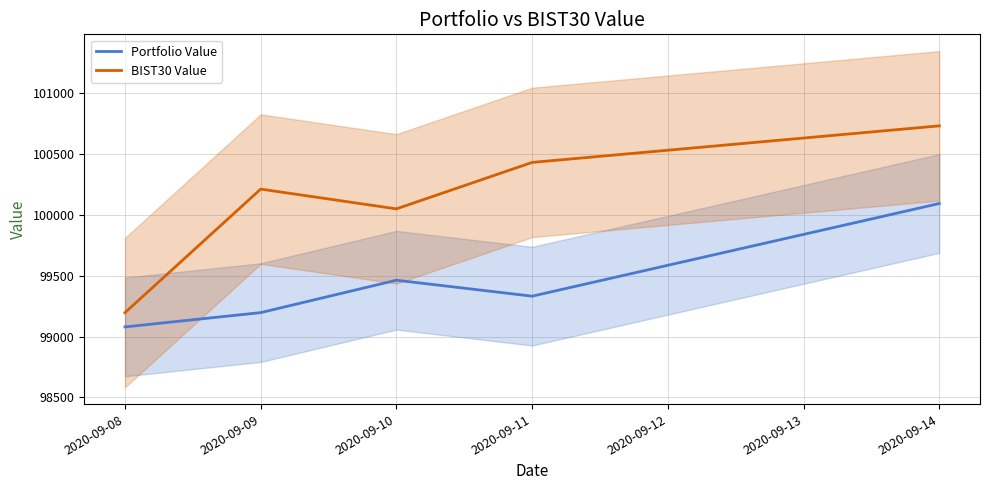

At how many categories does at least one series exceed 100372?

2